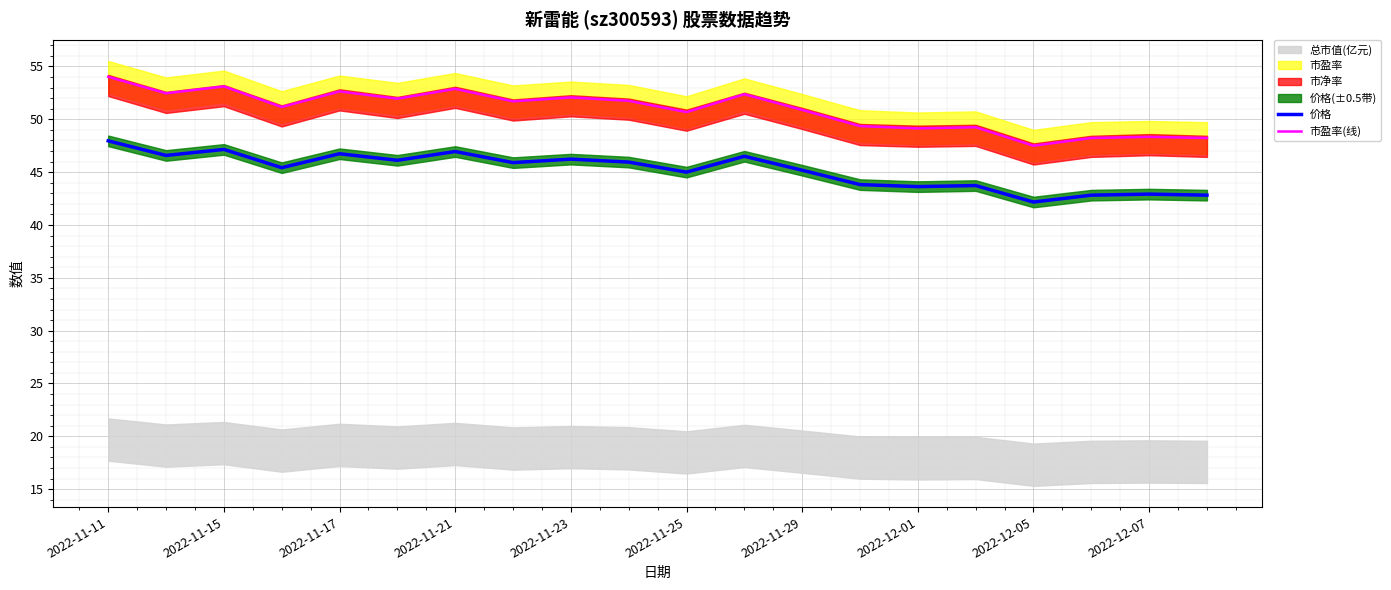

At how many categories does at least one series exceed 43?

20